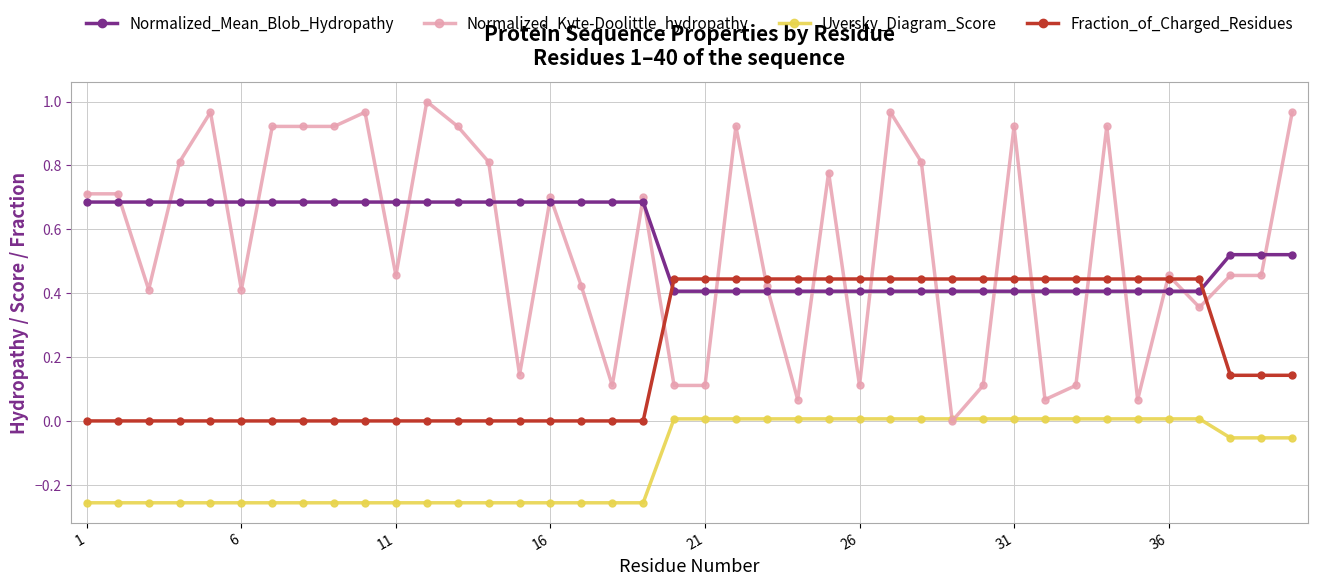

How many lines are shown in the chart?

4